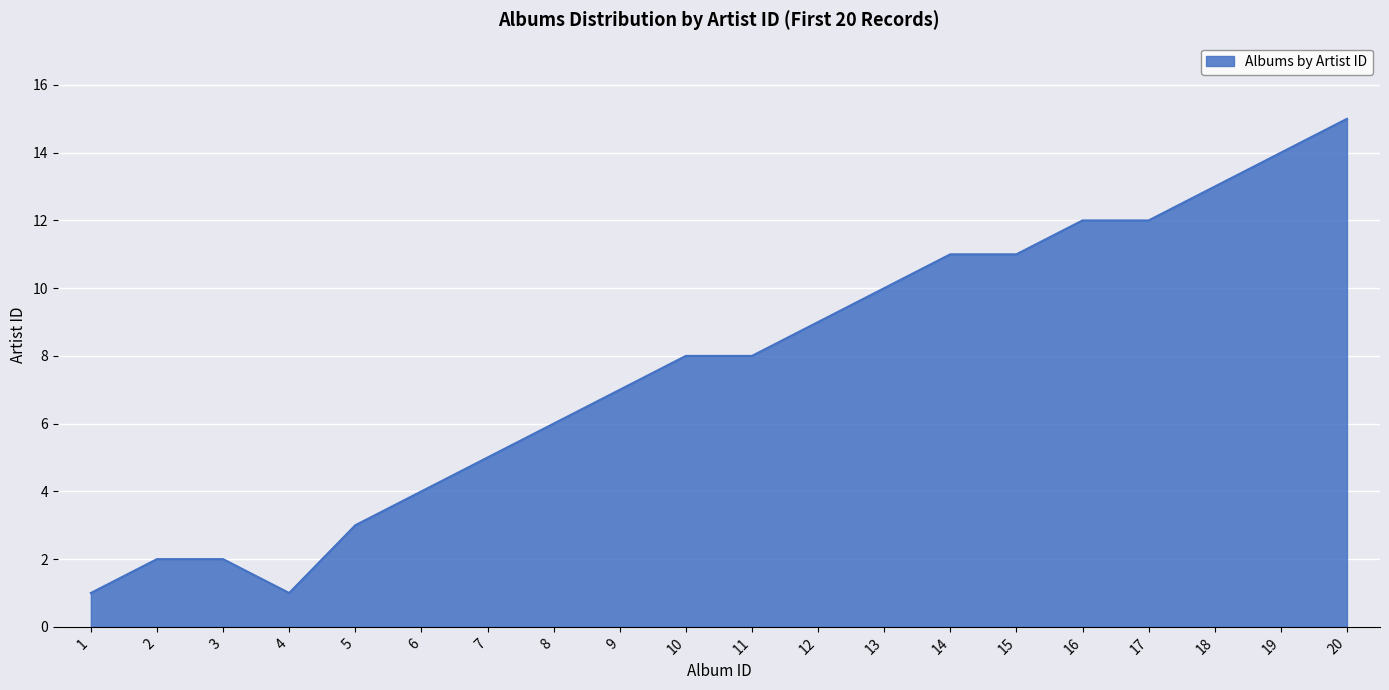

Is it true that the value at 20 is 15?

True